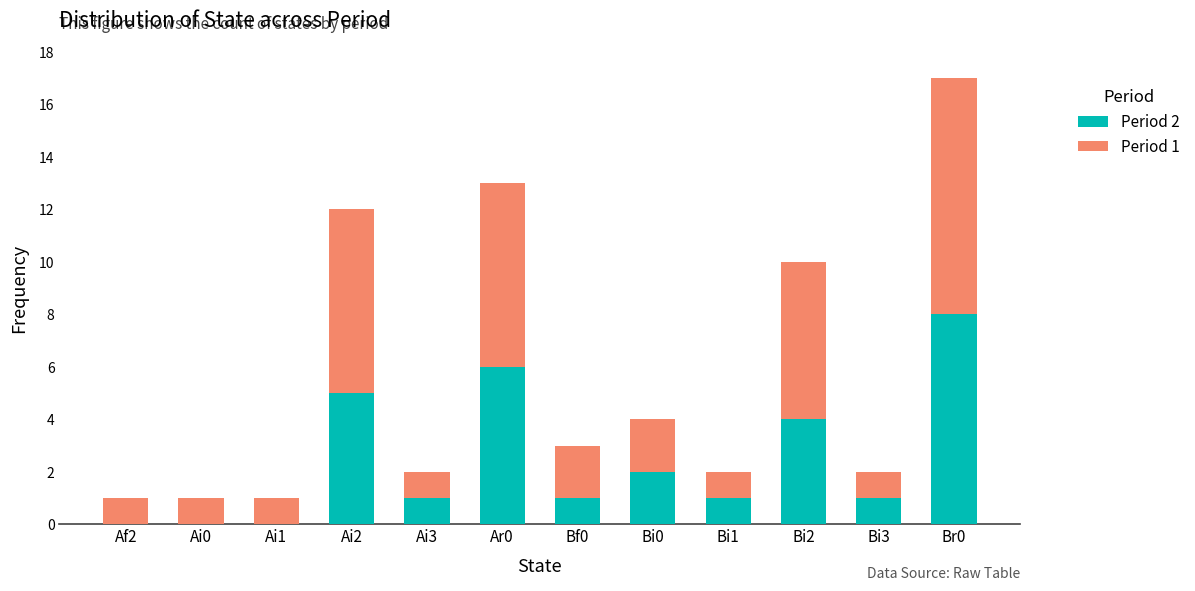

The value of Period 2 at Ai3 is 1. True or false?

True